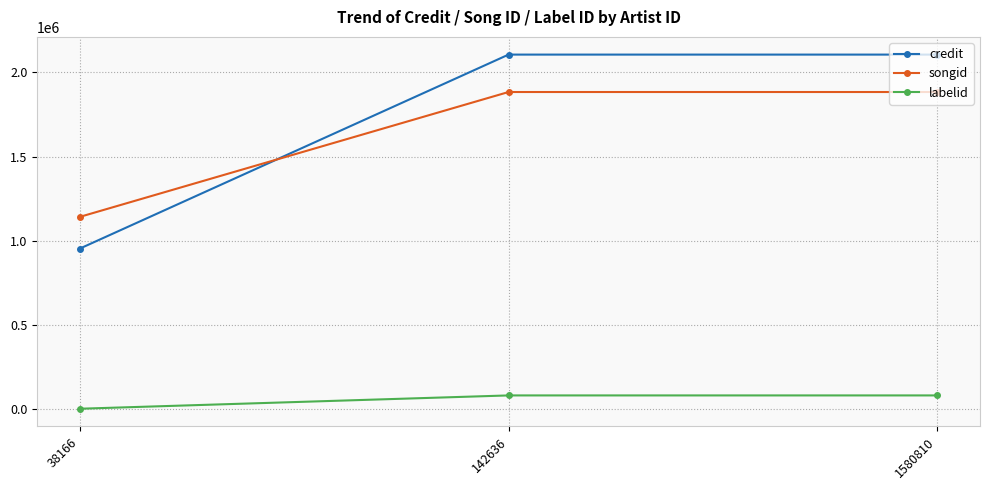

At how many categories does at least one series exceed 1050424?

3